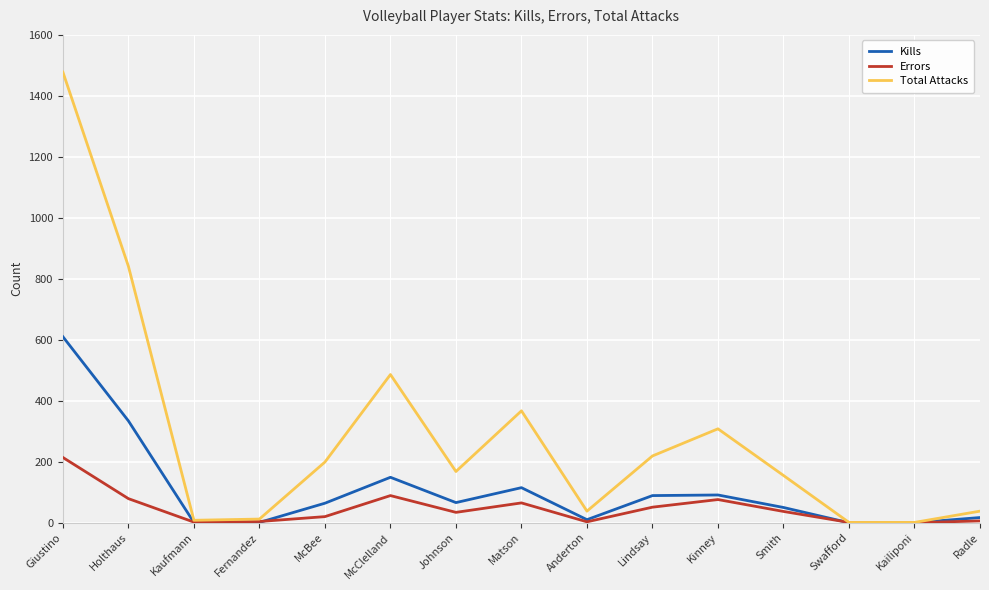

At how many categories does at least one series exceed 925?

1